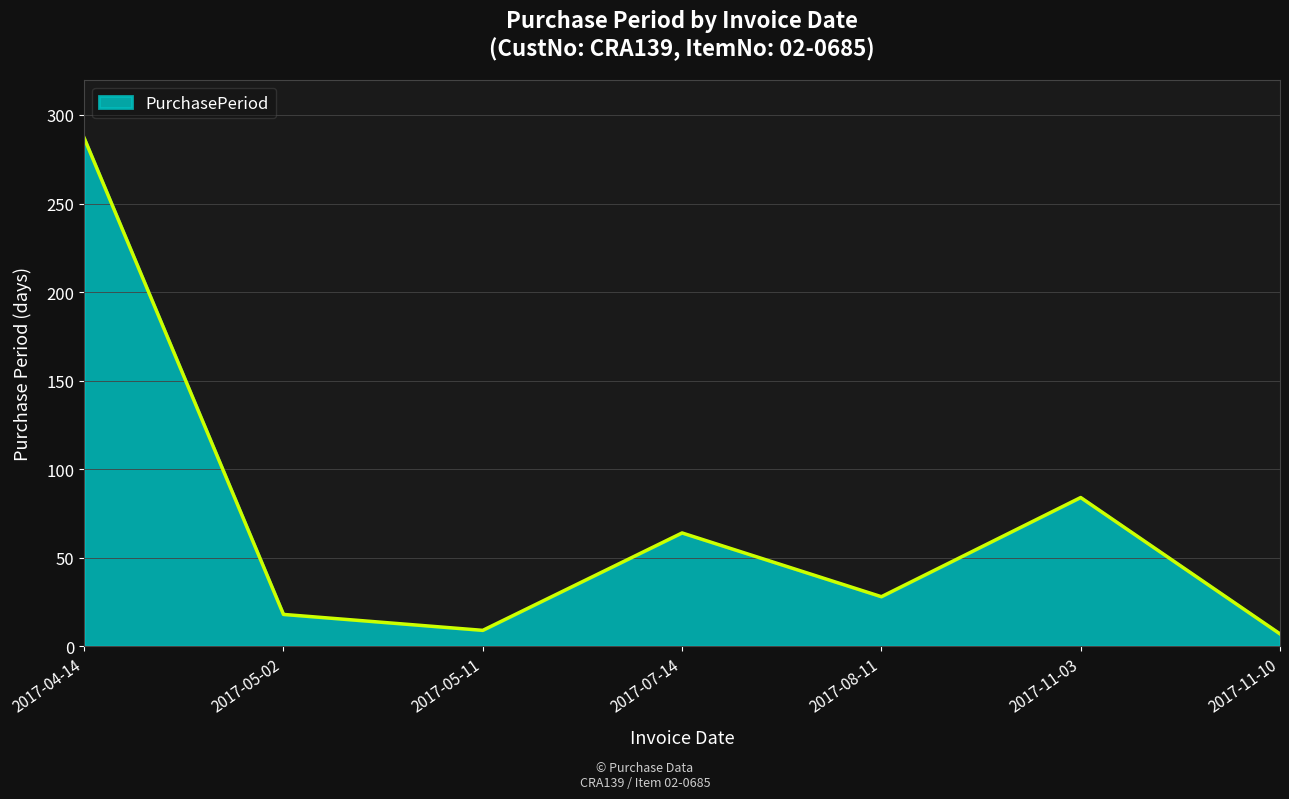

How many interior local valleys (lower than both neighbors) does the data have?

2